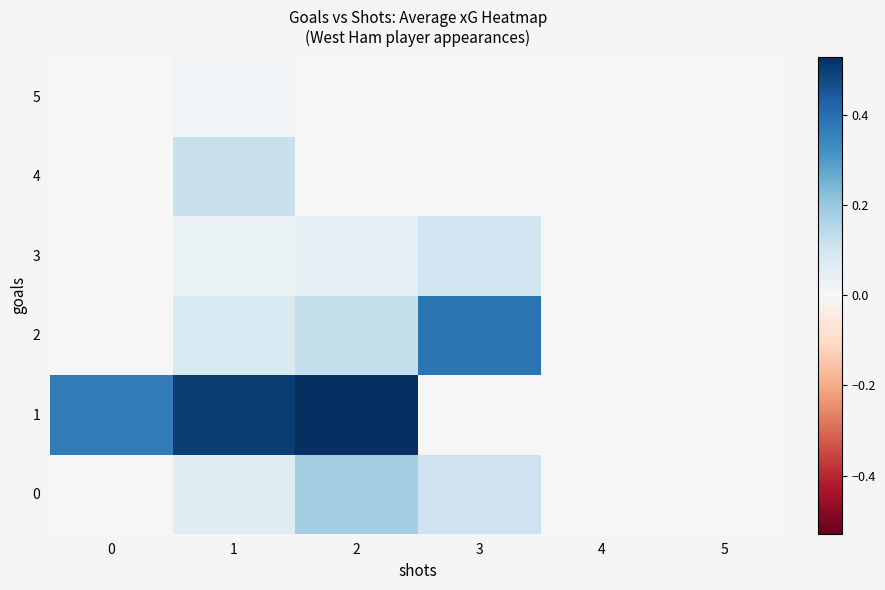

How many distinct data groups are displayed?

6